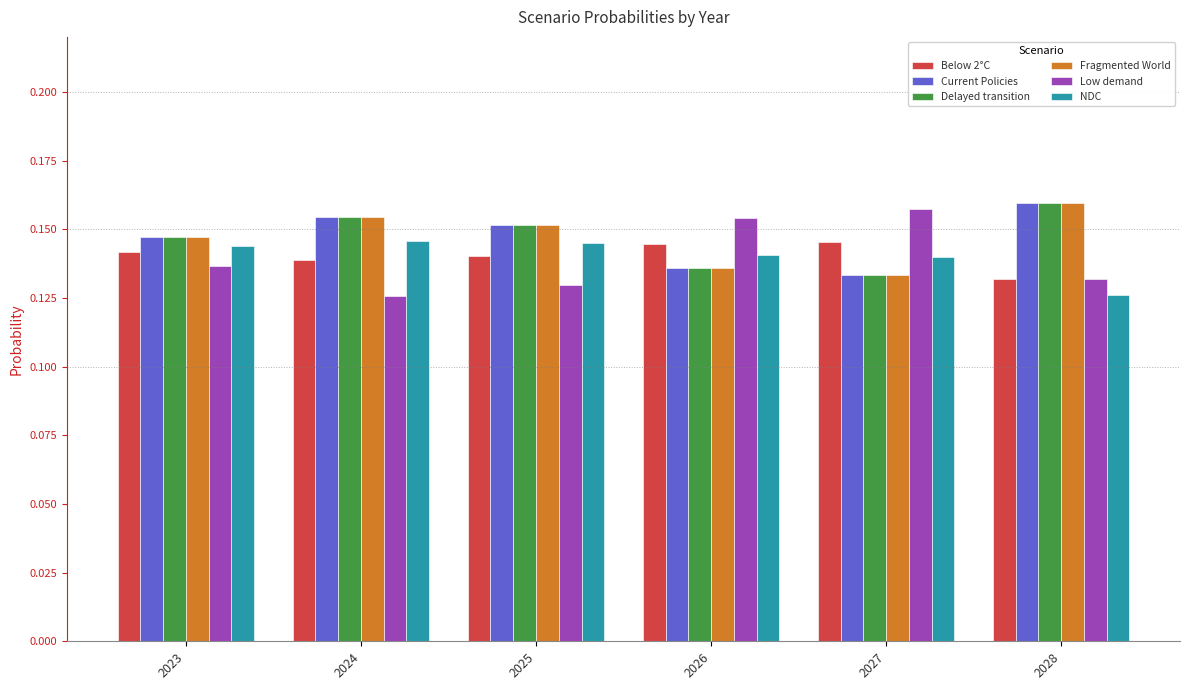

How many Delayed transition values are between 0 and 1?

6